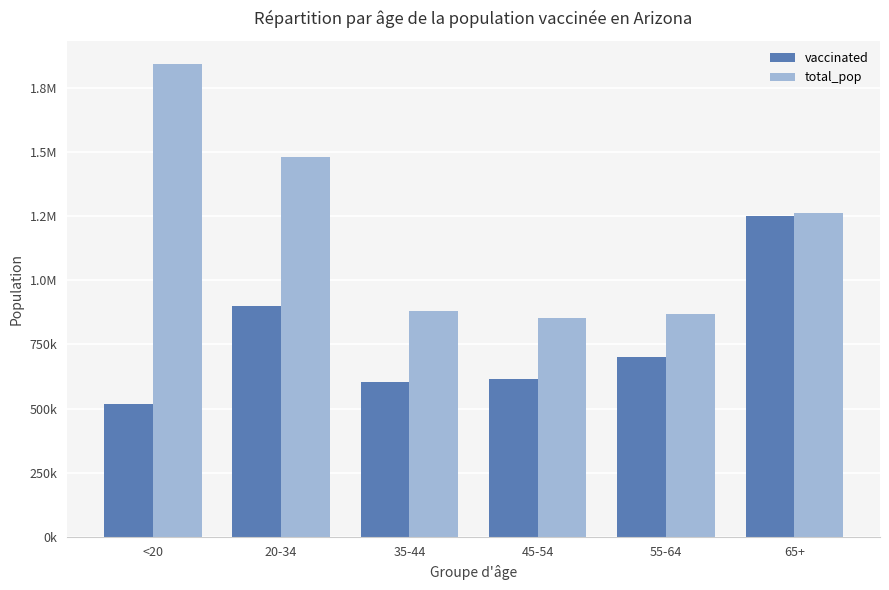

What is the label of the 1st bar from the left?

<20